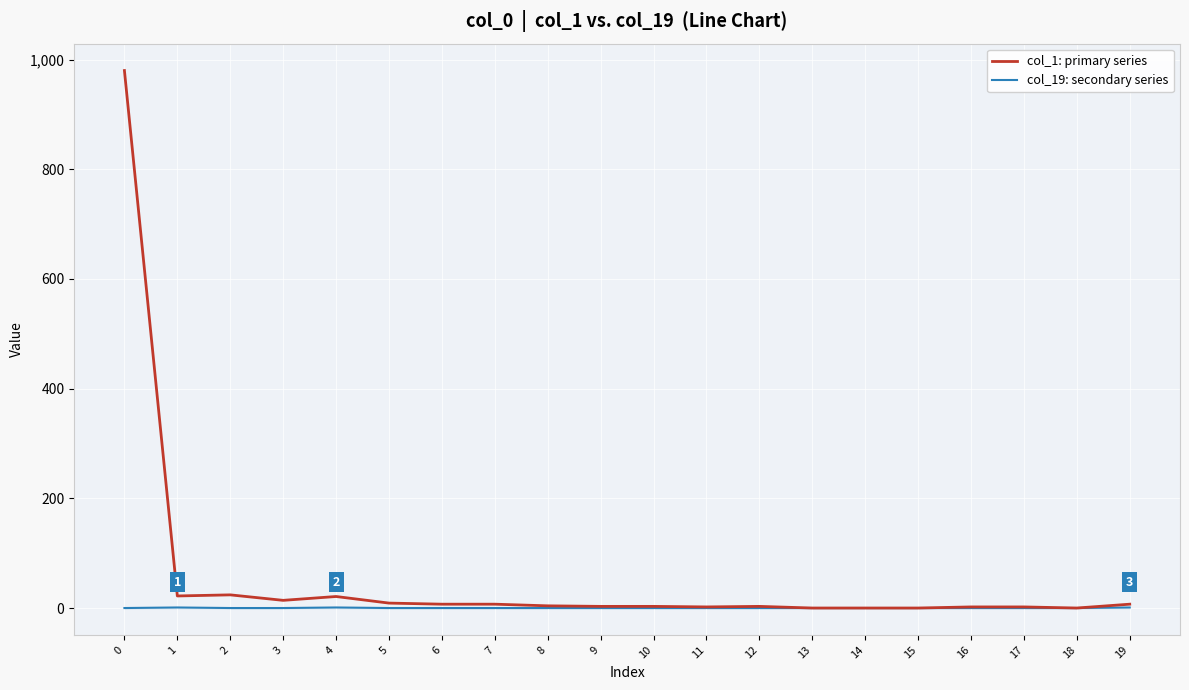

Rank the series by their average value, from highest to lowest.

col_1: primary series, col_19: secondary series